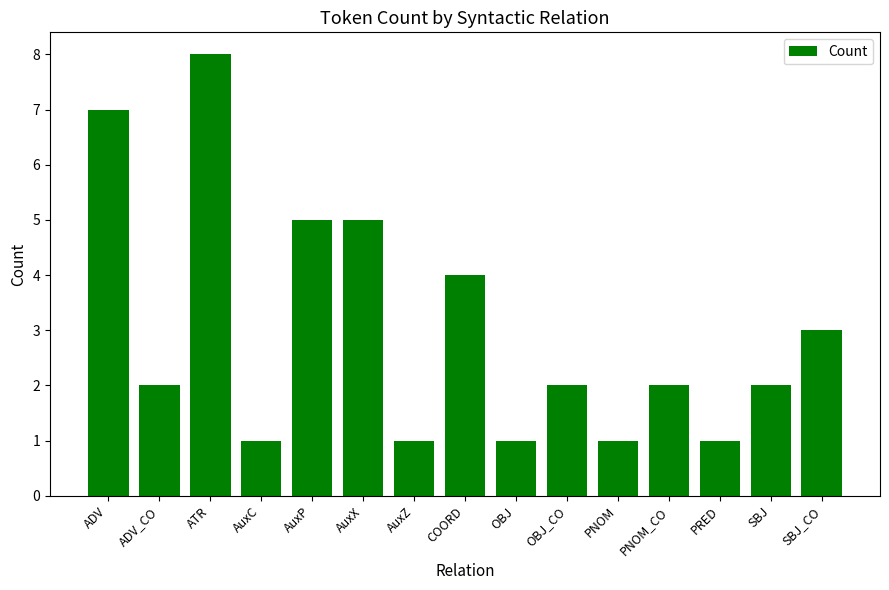

How many bars are there in total?

15